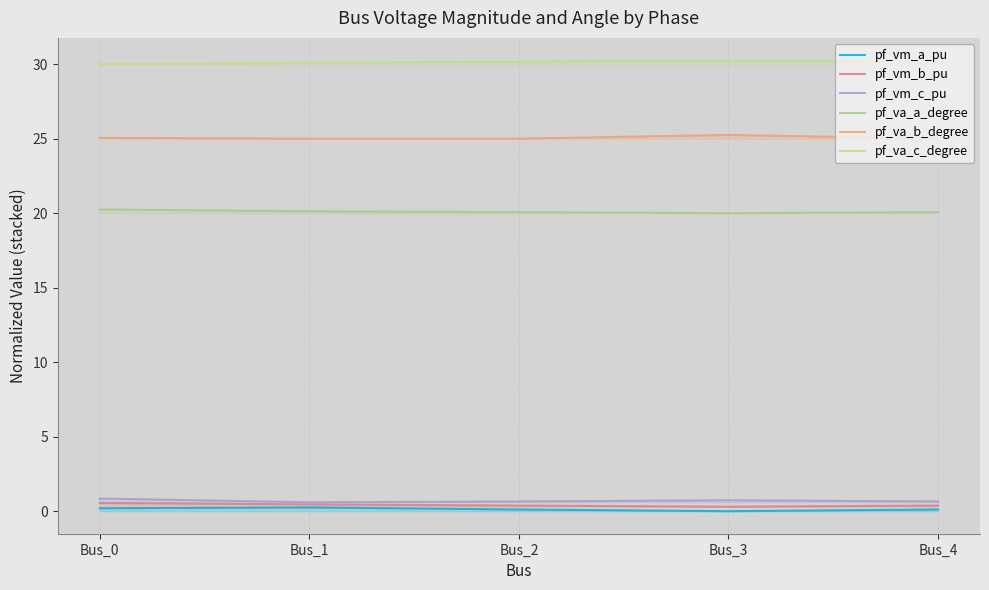

True or false: pf_va_a_degree and pf_va_b_degree intersect in this chart.

False